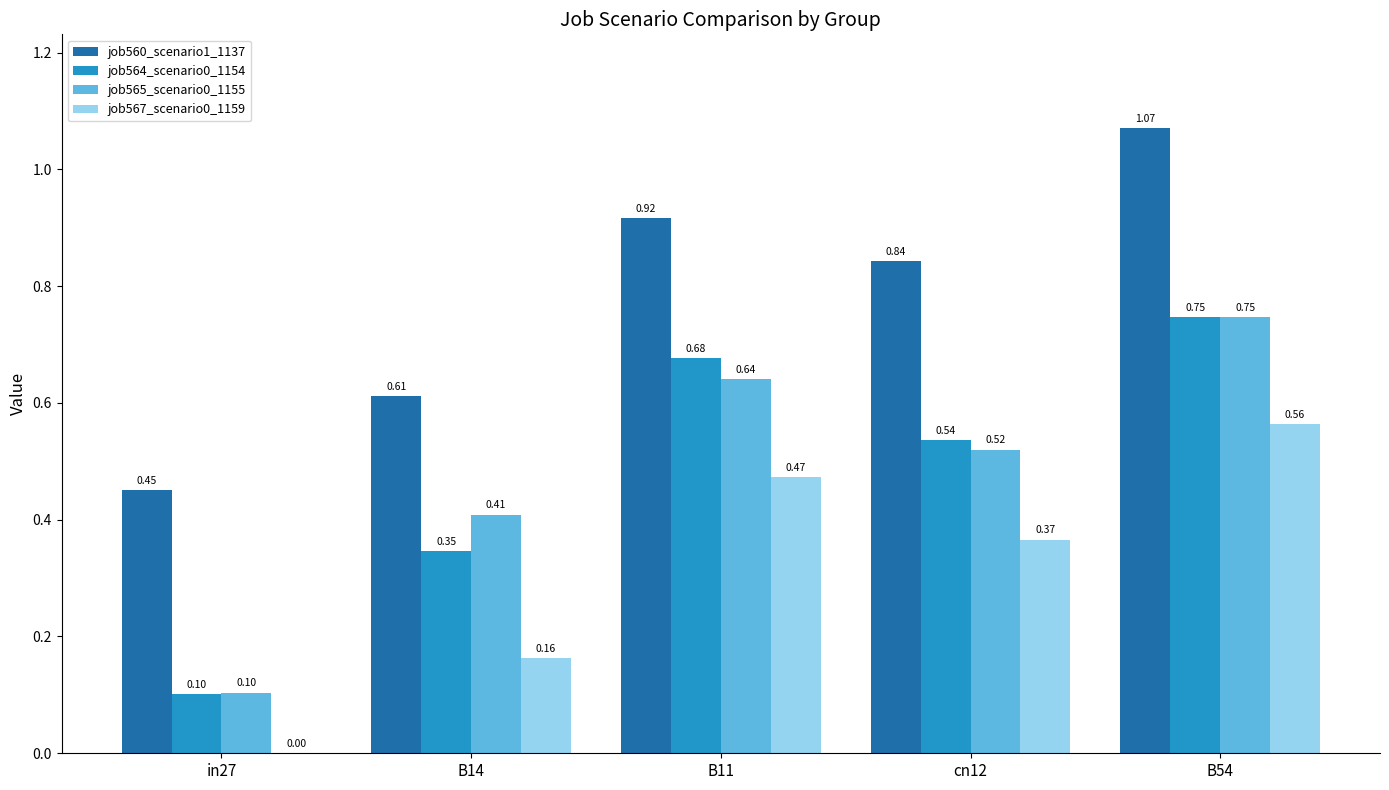

What is the sum of all job564_scenario0_1154 values?

2.4